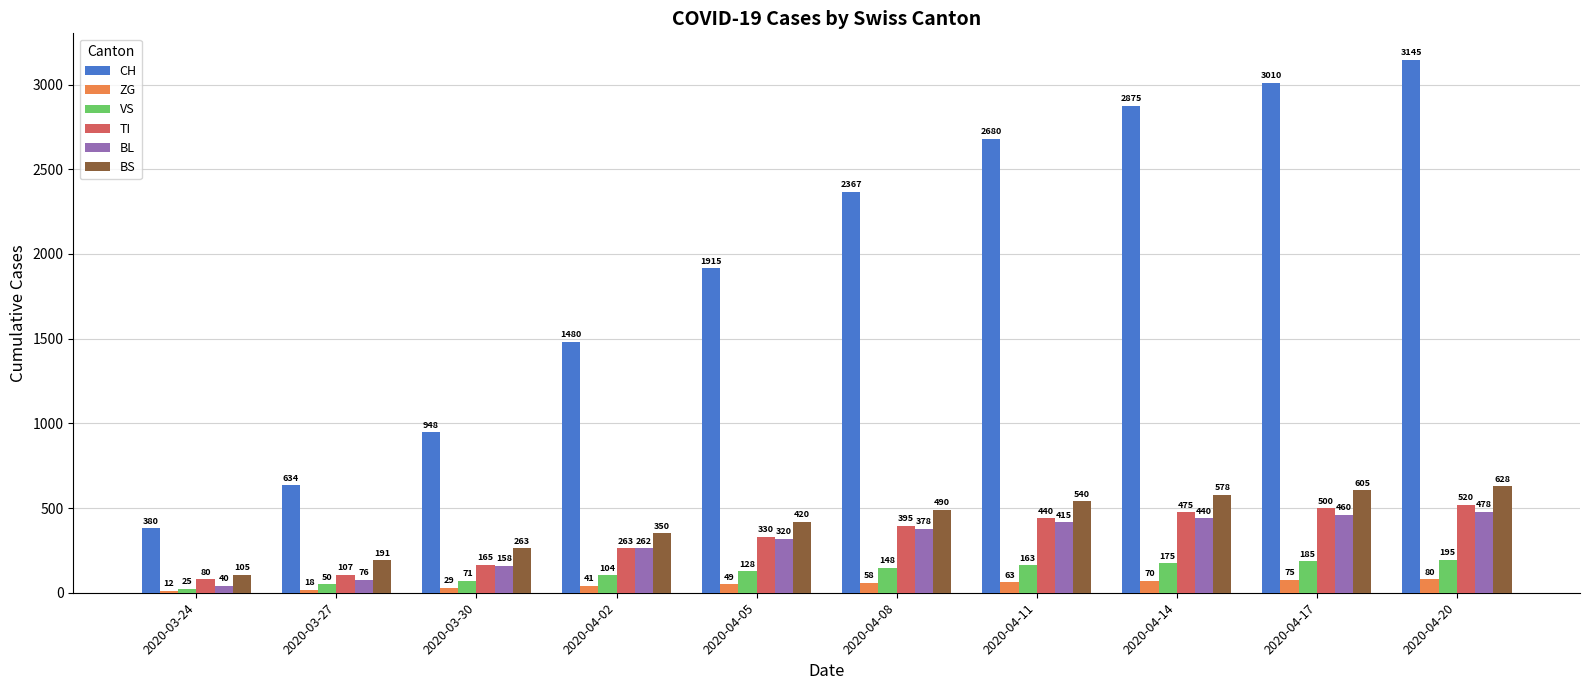

What is the difference between the second highest and second lowest values in the BL series?

384